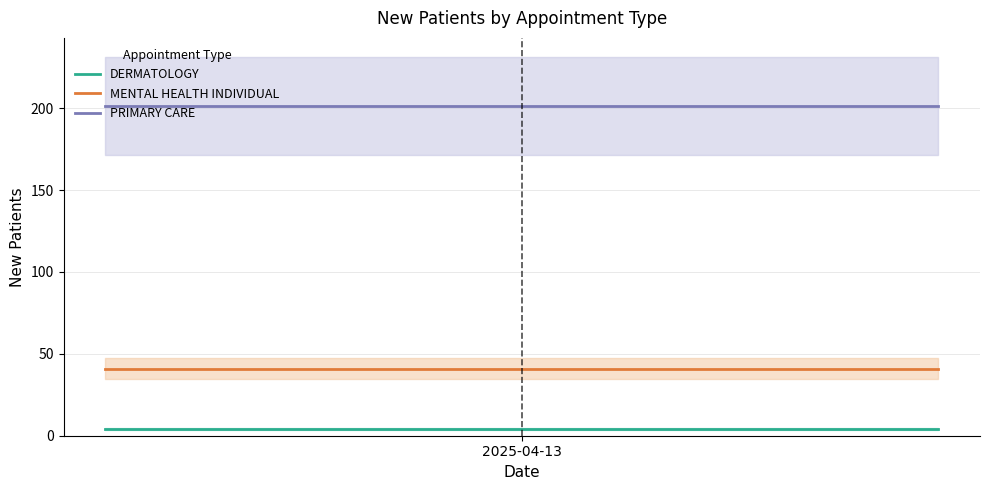

At how many categories does at least one series exceed 157?

20